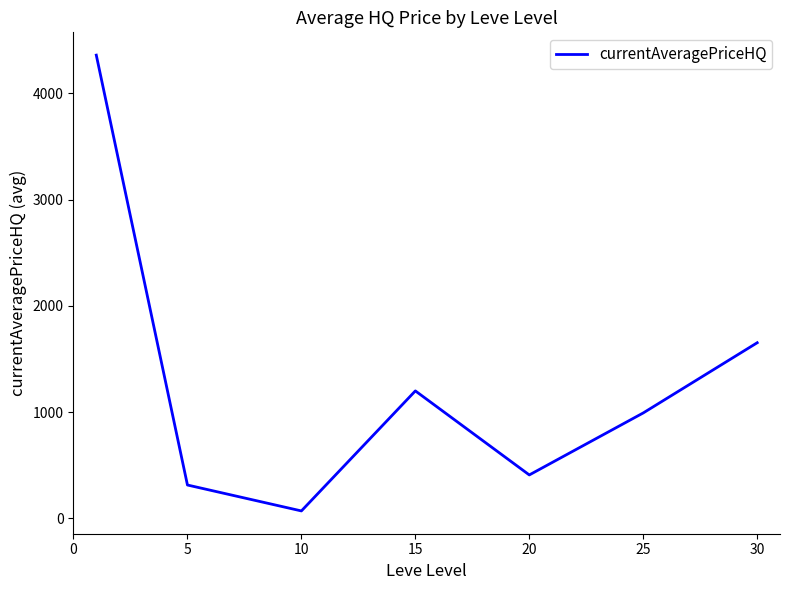

How many interior local peaks (higher than both neighbors) does the data have?

1